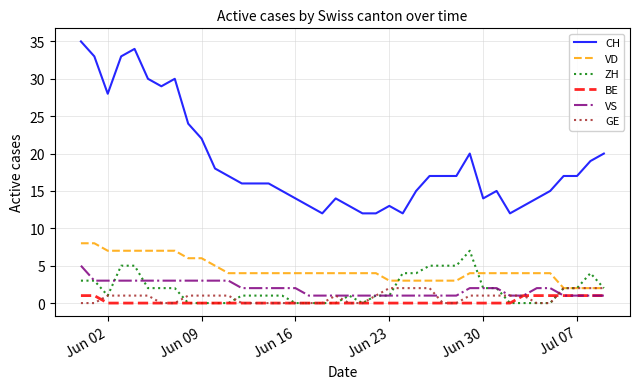

True or false: BE and VD cross at least once.

False